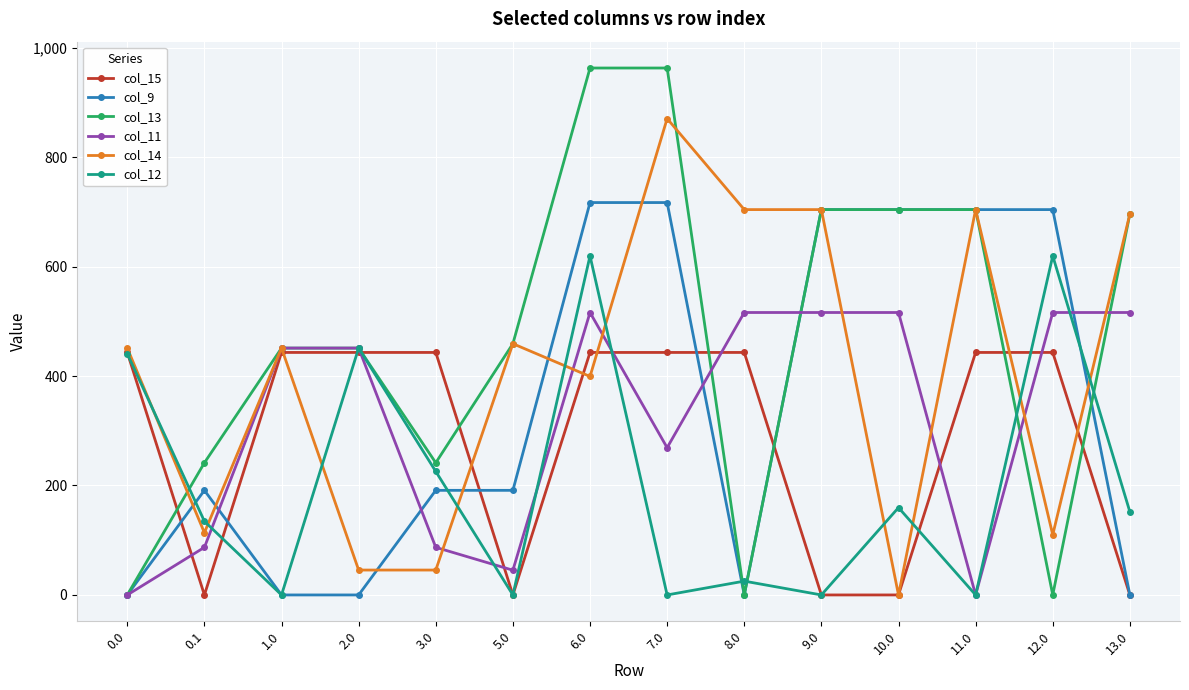

Is this an area chart (filled region under the line)?

No